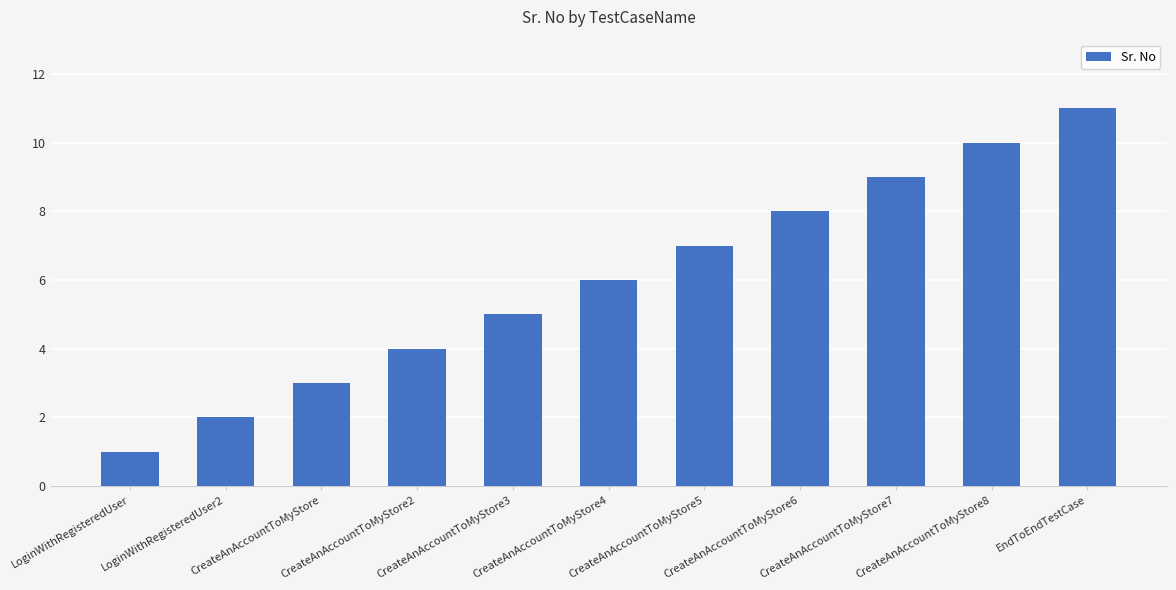

What is the value of the 4th bar from the left?

4